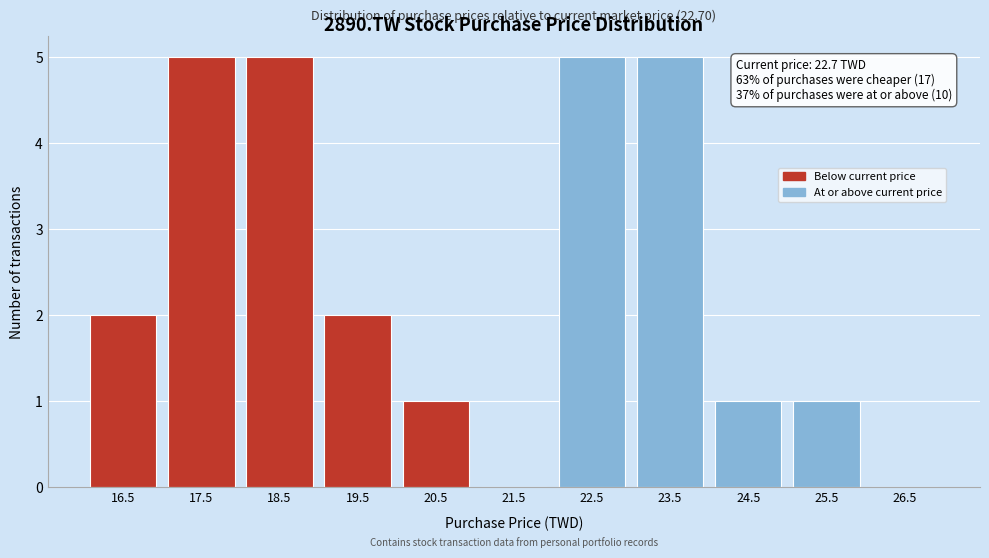

Reading left to right, what are all the values shown in this chart?

16.5=2	17.5=5	18.5=5	19.5=2	20.5=1	21.5=0	22.5=5	23.5=5	24.5=1	25.5=1	26.5=0